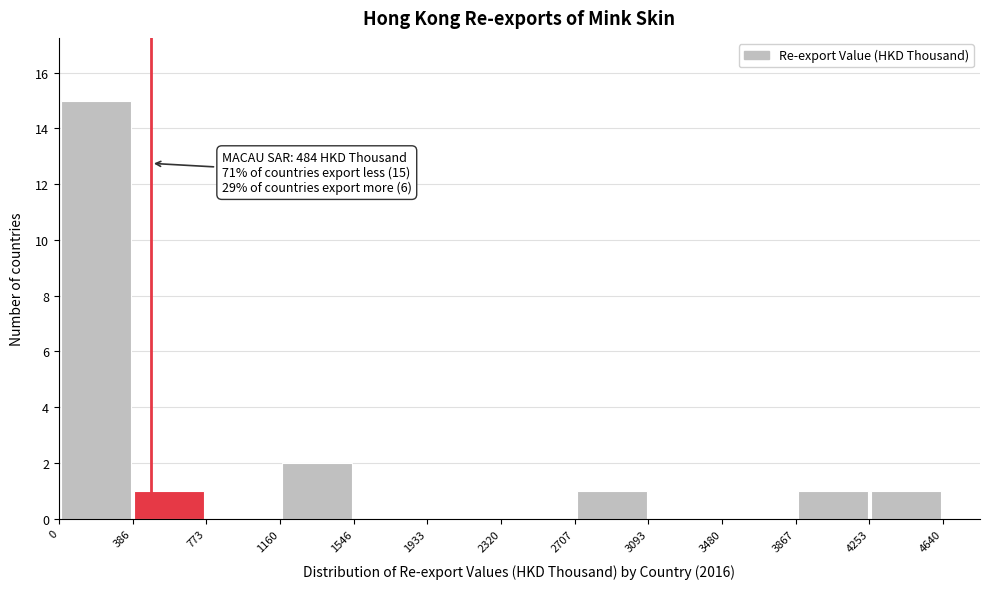

Over which range of the x-axis is the bar tallest?

0 to 386